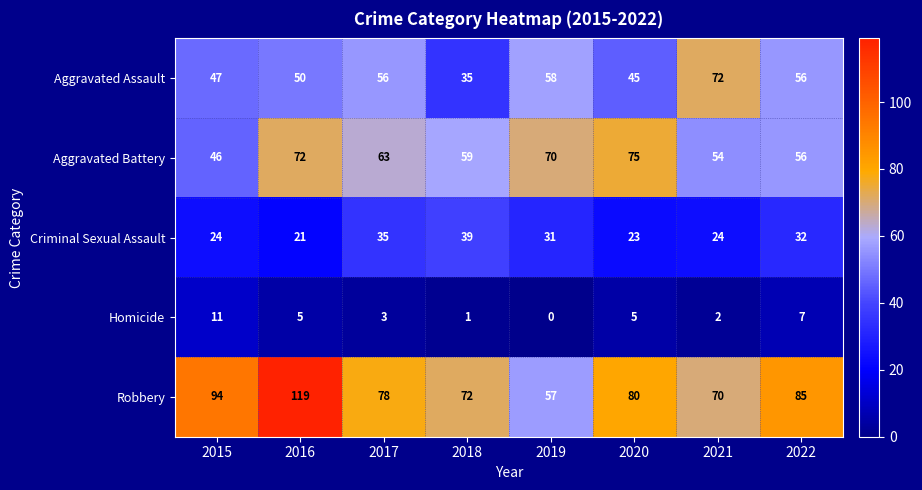

How many values in Homicide are above zero?

7